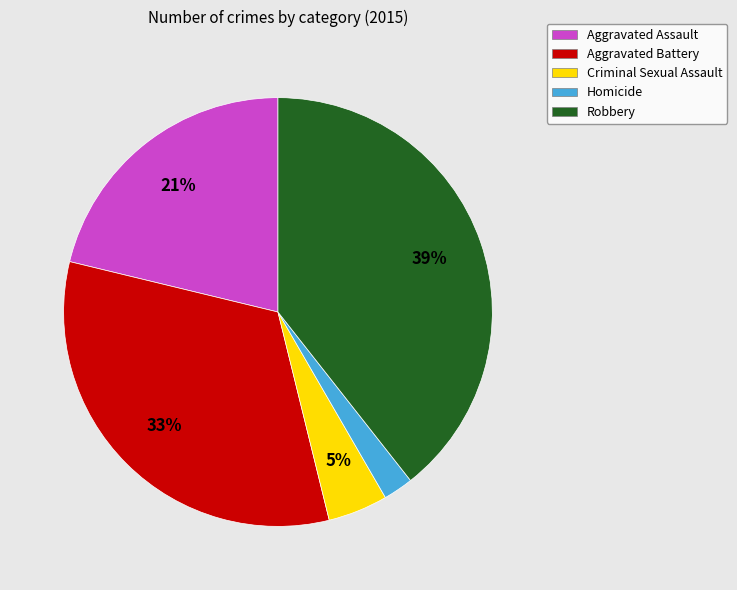

Combined, do Aggravated Assault and Robbery account for over 50%?

Yes